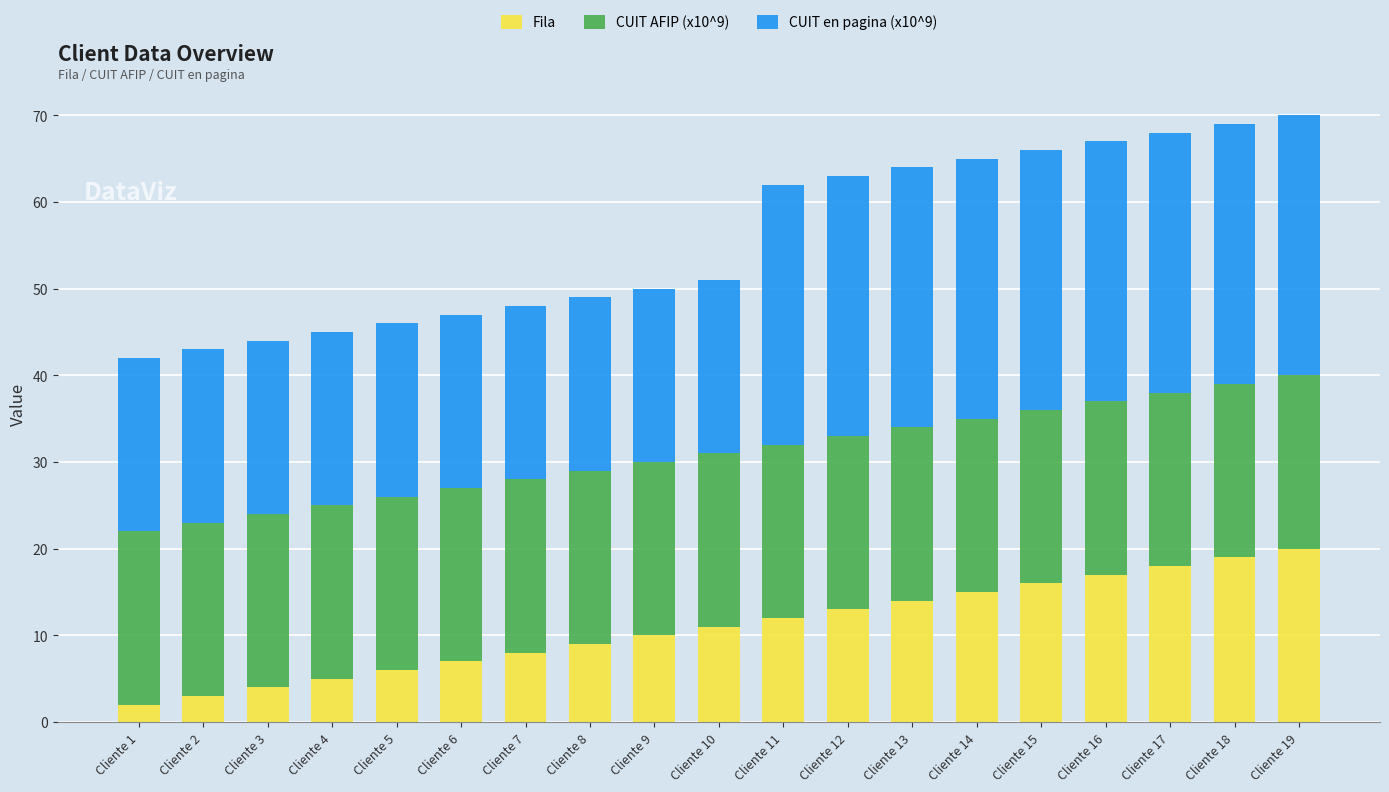

Are the bars horizontal?

No